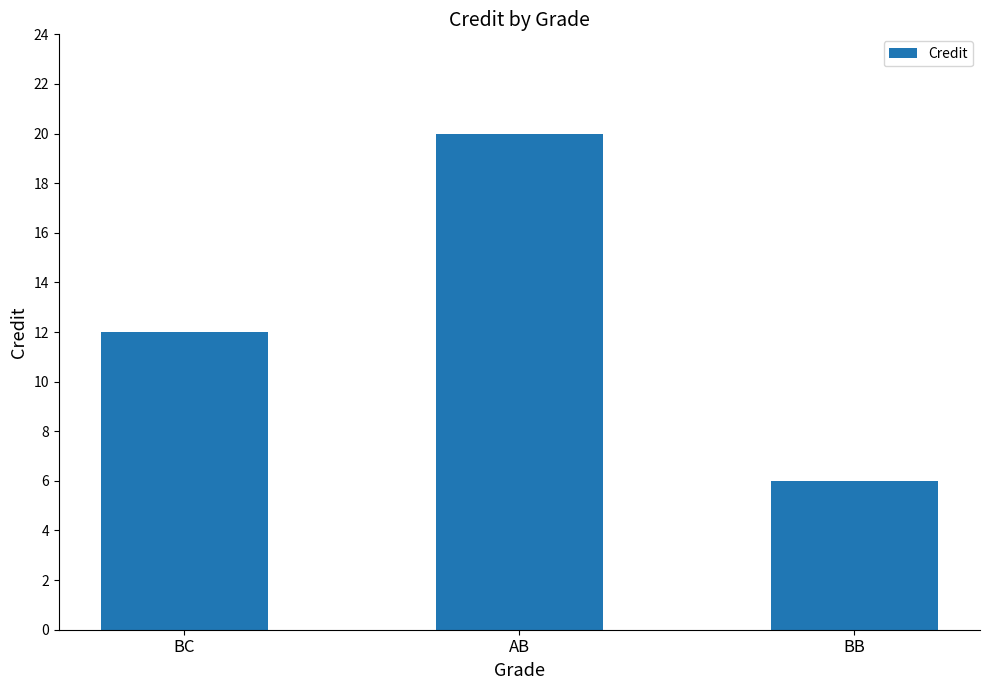

What is the sum of the values at AB and BB?

26